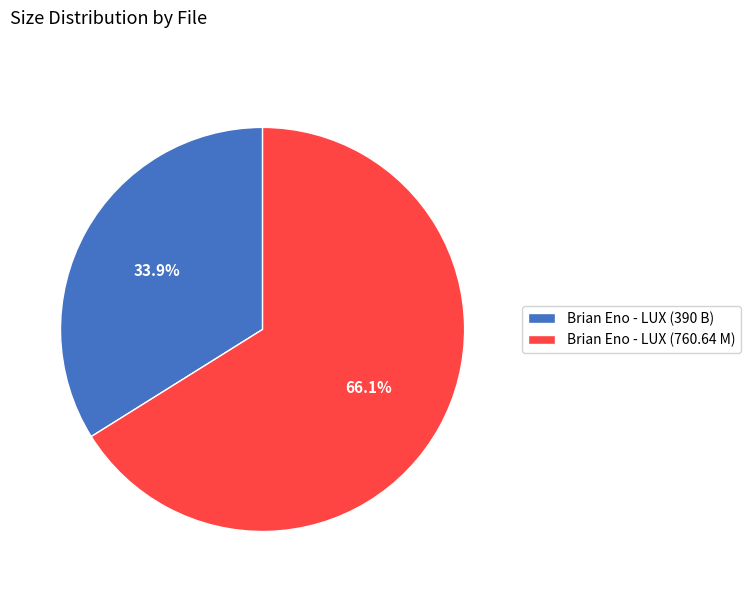

How many segments does this pie chart have?

2